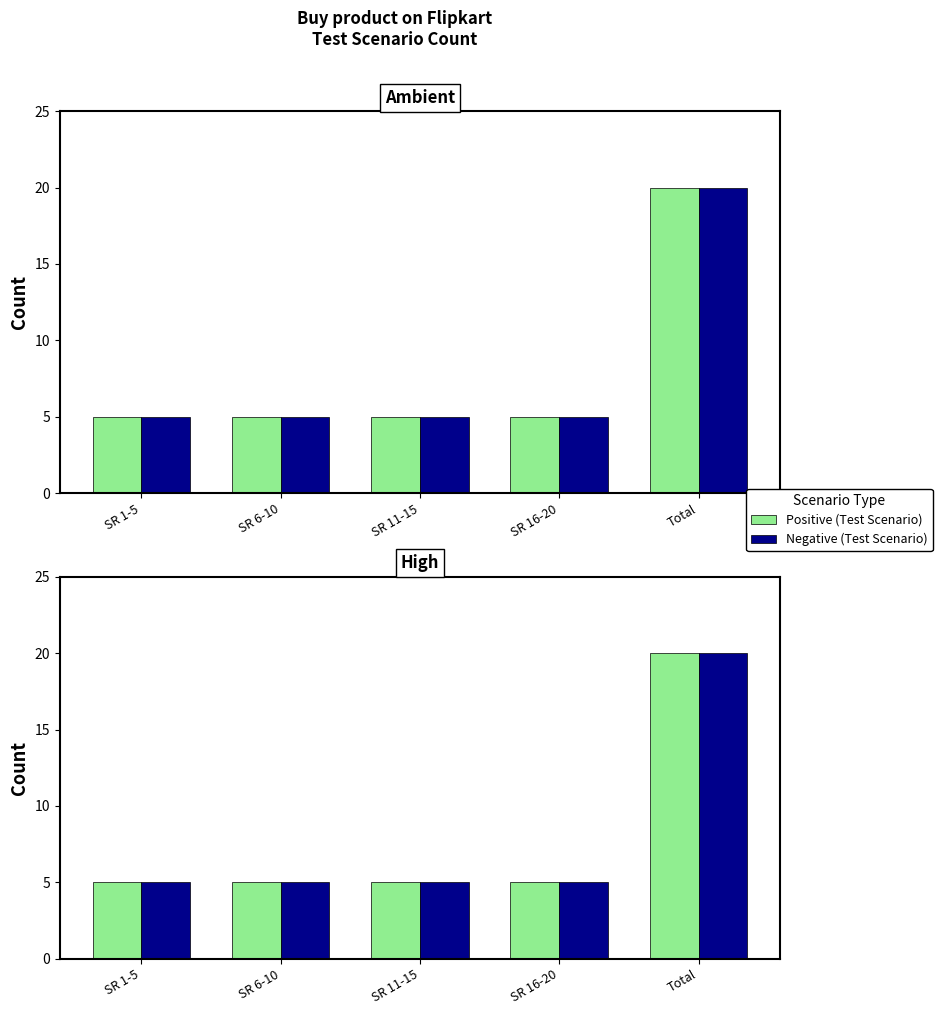

Is the value of Positive (Test Scenario) at SR 11-15 greater than the value of Negative (Test Scenario) at SR 1-5?

No